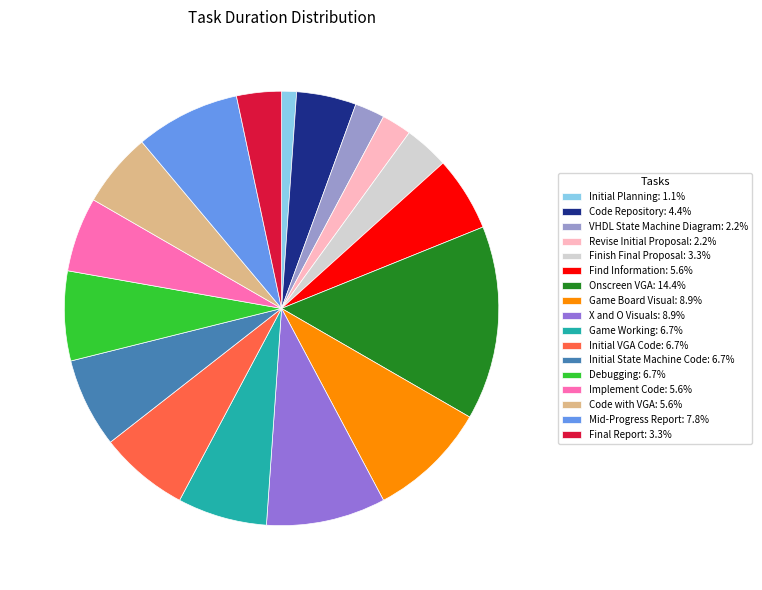

Is the sum of Finish Final Proposal: 3.3% and Game Working: 6.7% greater than half?

No